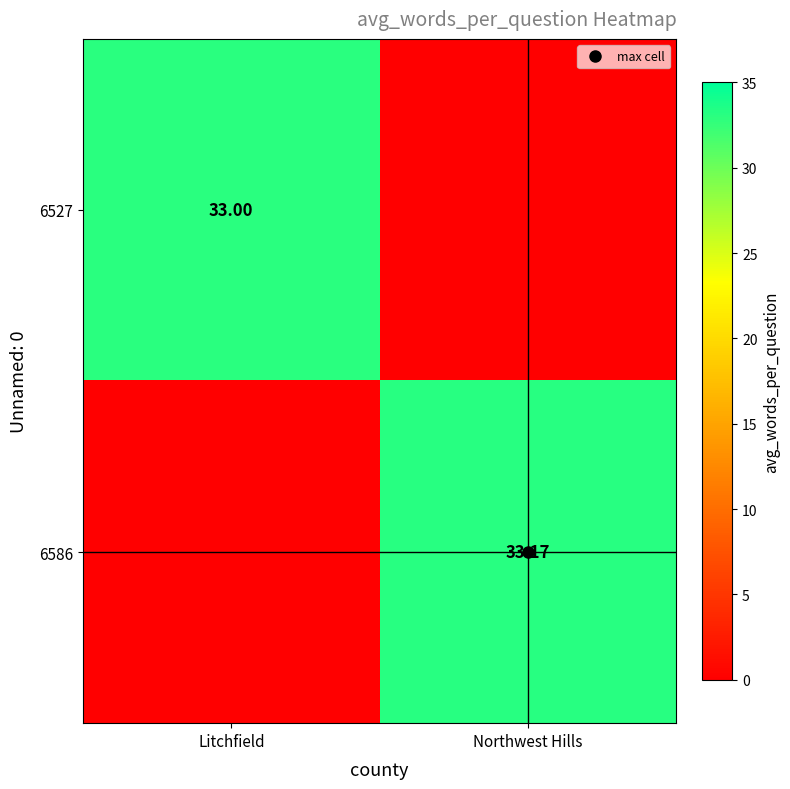

How many values in 6586 are above zero?

1